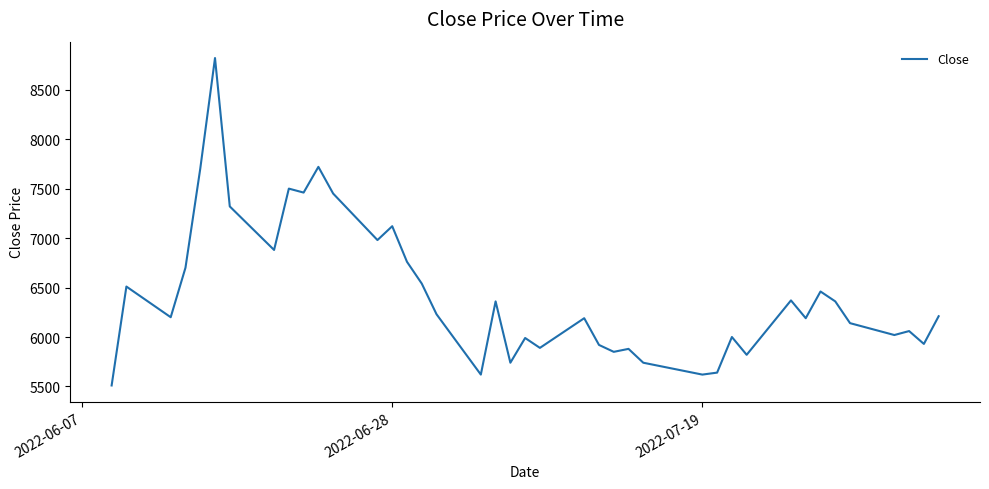

What is the minimum value shown in the chart?

5510